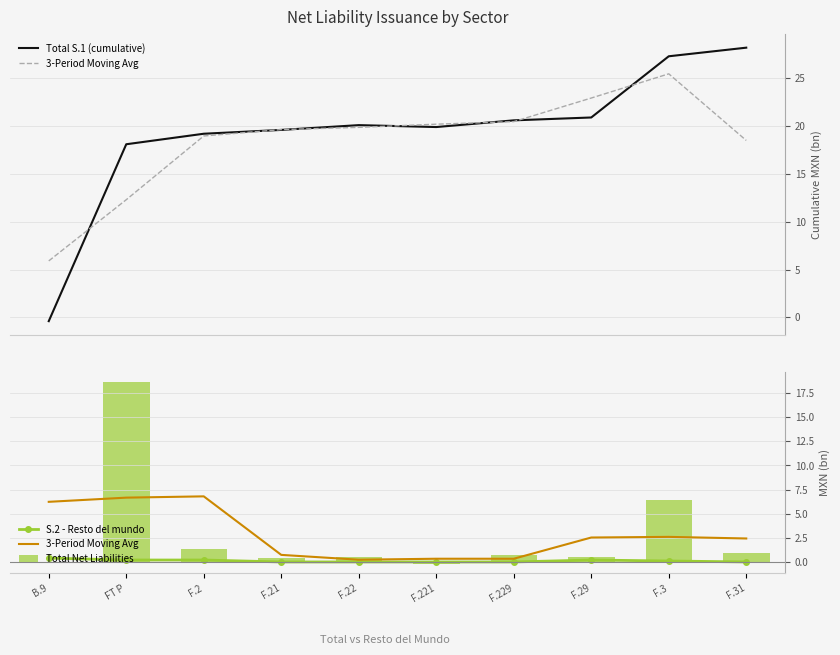

How many groups of bars are there?

10